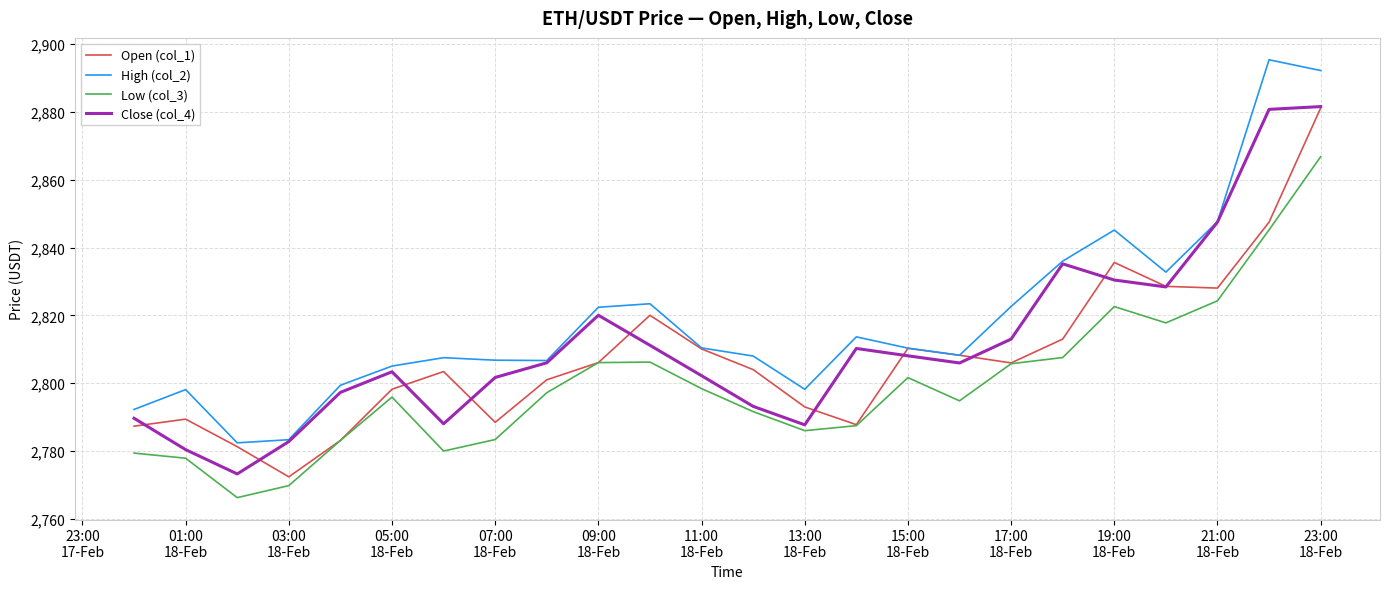

List the series in order of their overall mean, lowest first.

Low (col_3), Open (col_1), Close (col_4), High (col_2)